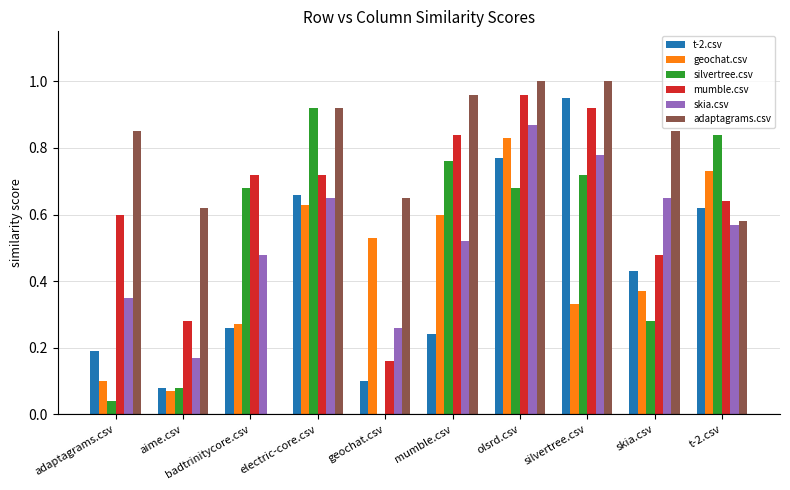

True or false: skia.csv has a value of 0.6 at t-2.csv.

True